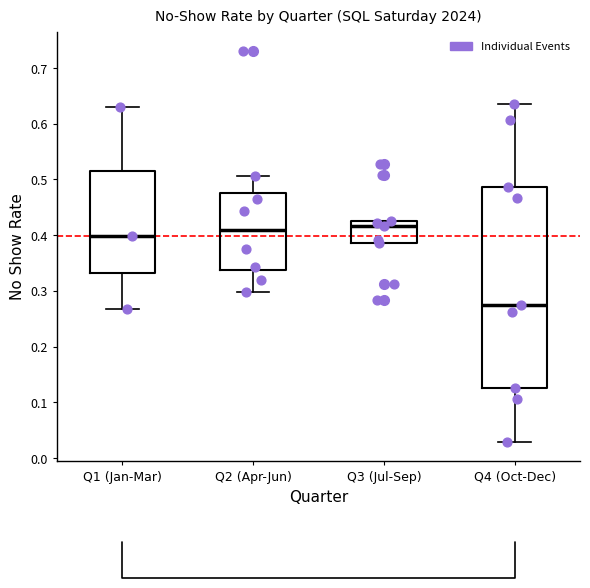

Where is the lower edge of the box for Q1 (Jan-Mar) on the y-axis? The values are not printed on the chart, so give them approximately, as read against the axis.

0.33